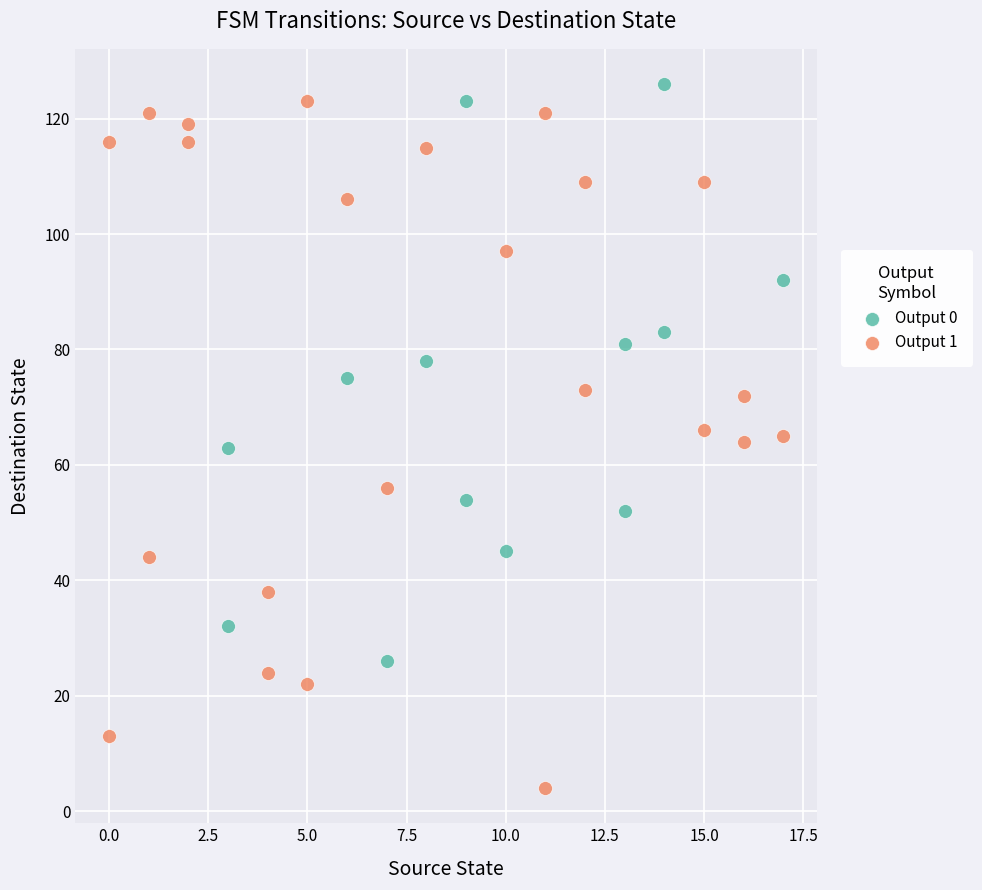

Which series reaches the maximum Y coordinate?

Output 0